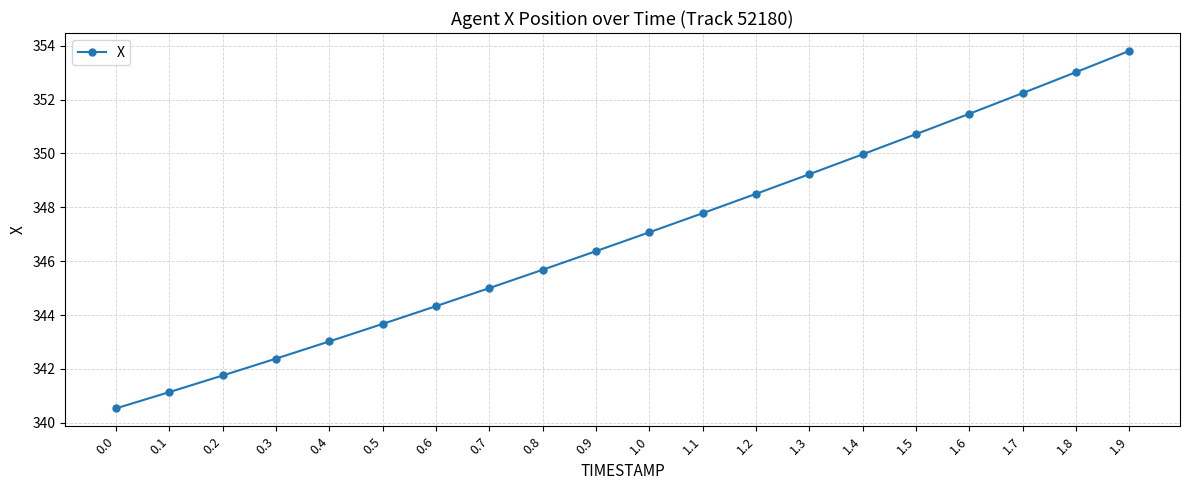

What is the difference between the values at 0.0 and 1.3?

8.7